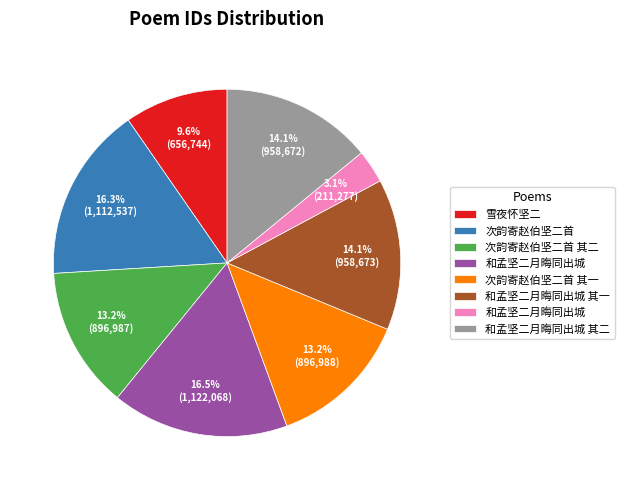

Is there any slice that represents more than half of the pie?

No